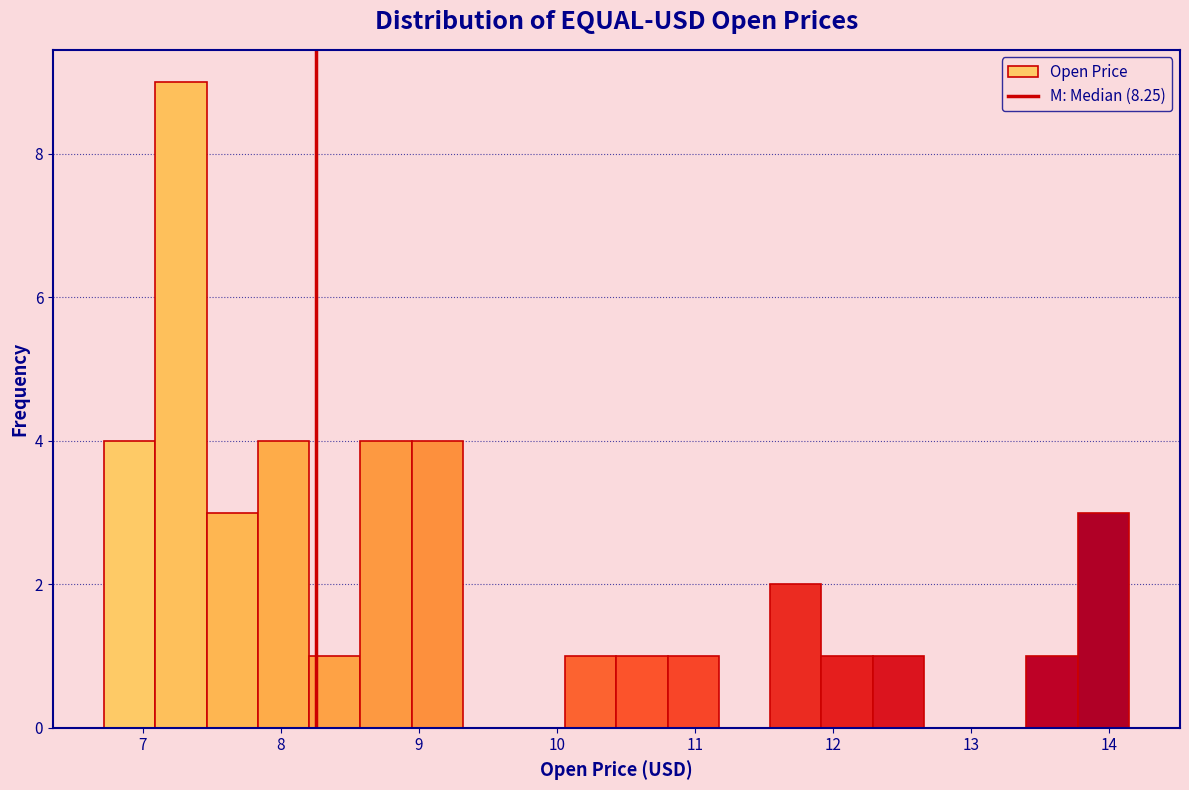

Read against the x-axis, roughly where is the centre of the tallest bar?

7.3